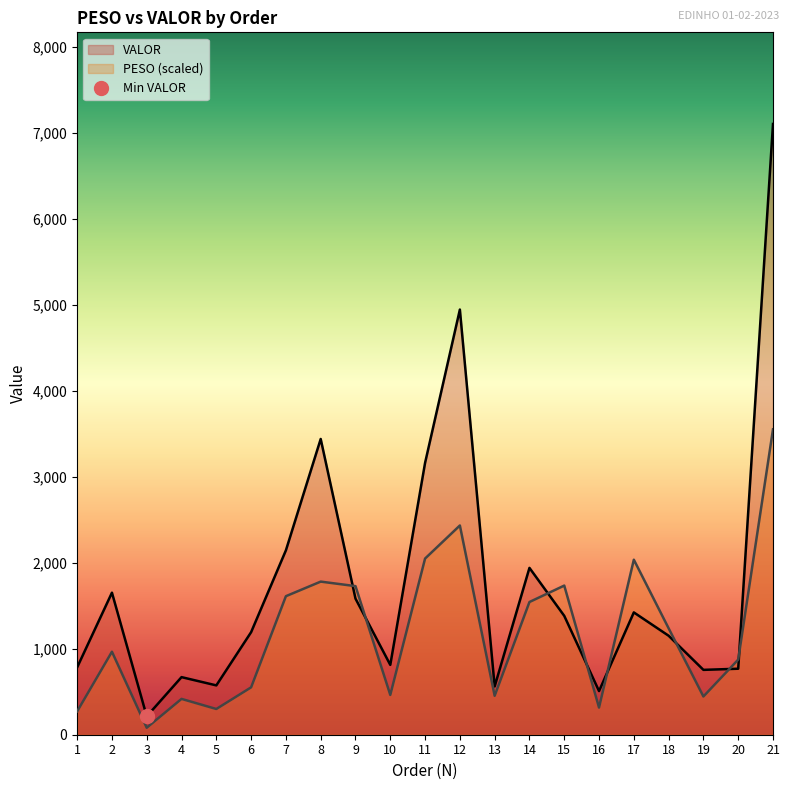

True or false: VALOR and PESO cross at least once.

True